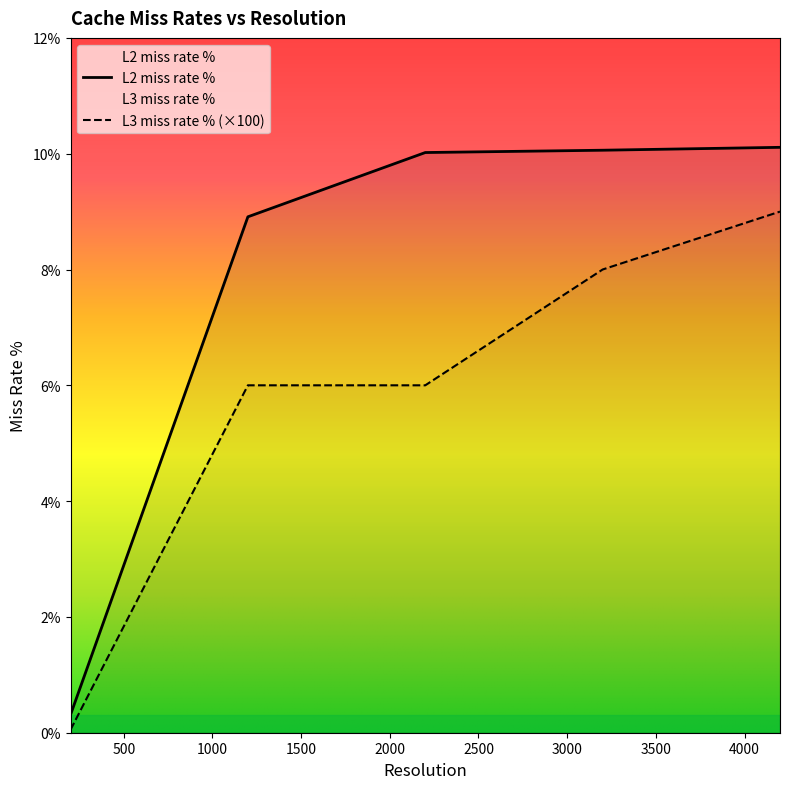

What is the maximum value for L3 miss rate %?

9.0